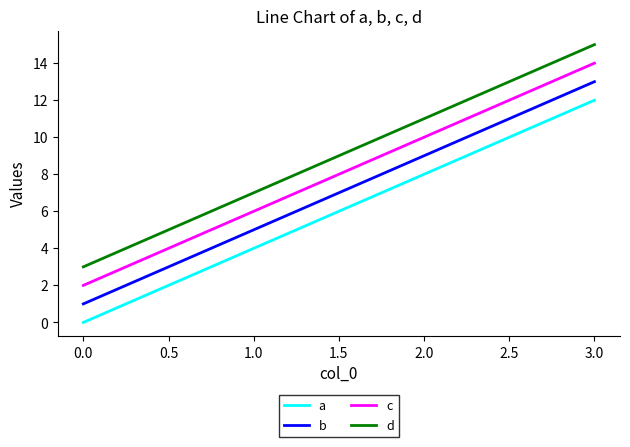

True or false: a and d cross at least once.

False